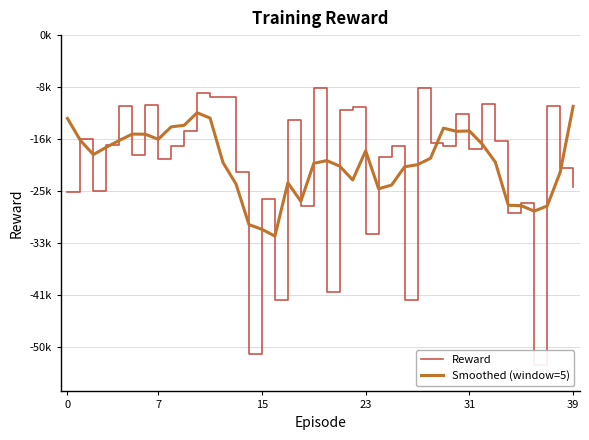

What is the difference between the Smoothed (window=5) values at 7 and 38?

5296.0